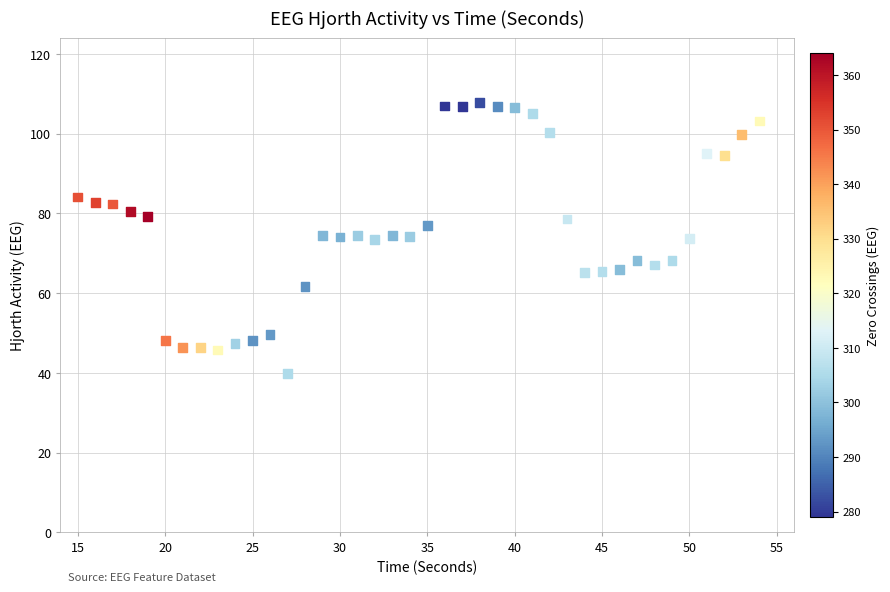

What is the range of X values (max minus min)?

39.0